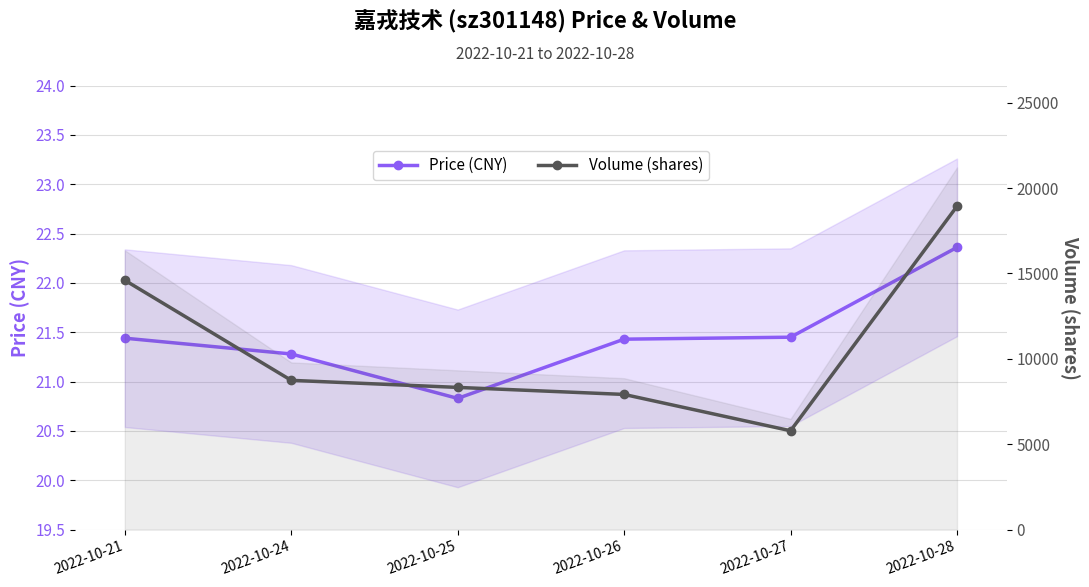

Rank the series by their average value, from lowest to highest.

Price (CNY), Volume (shares)